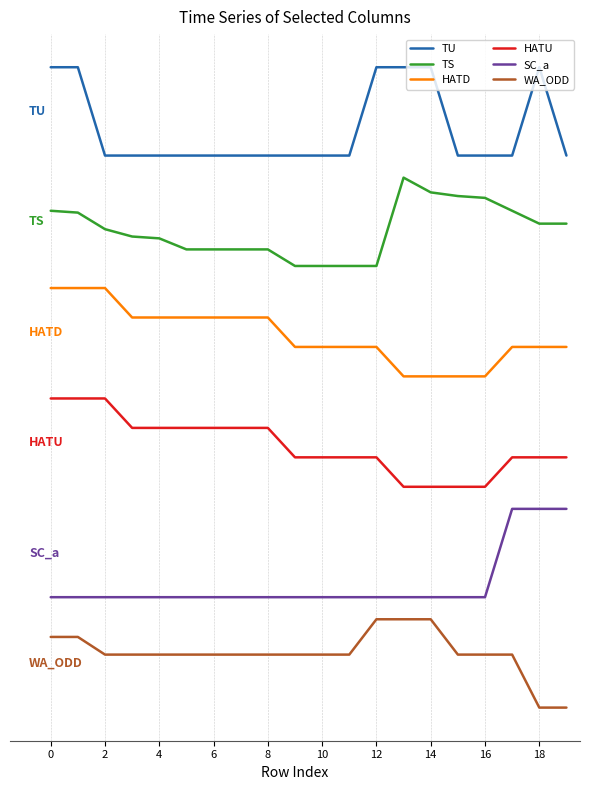

What are all the series names shown in the legend?

TU, TS, HATD, HATU, SC_a, WA_ODD